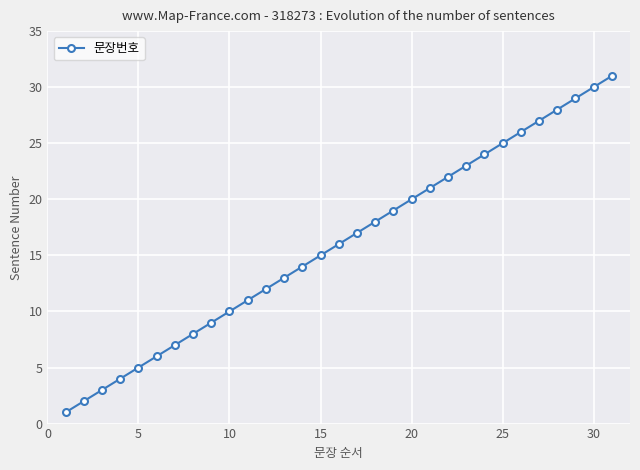

What is the maximum value shown in the chart?

31